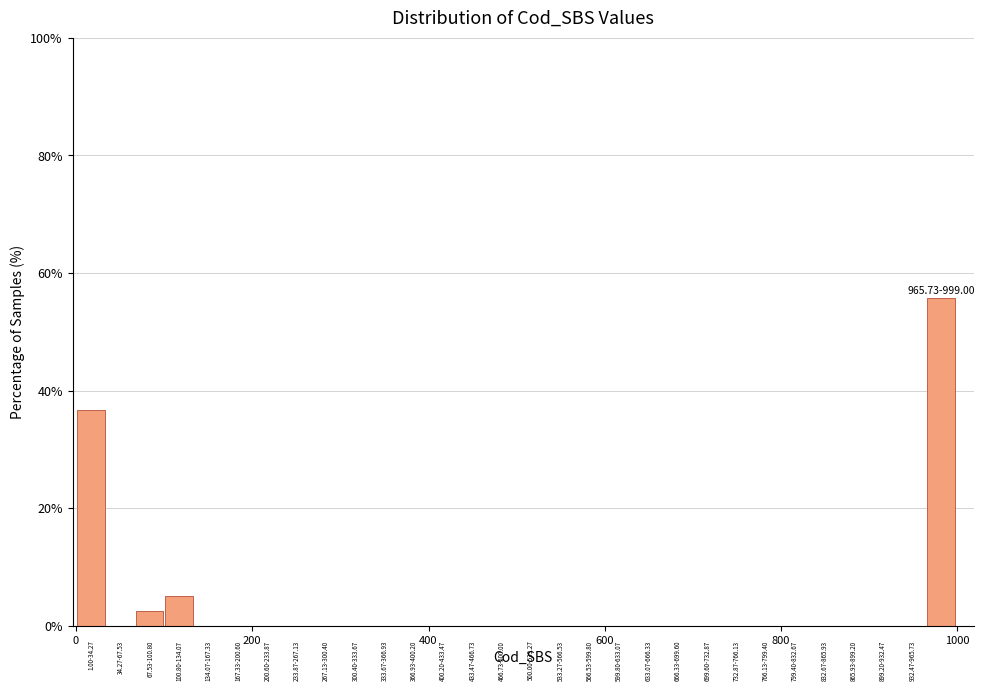

Read against the x-axis, roughly where is the centre of the tallest bar?

980